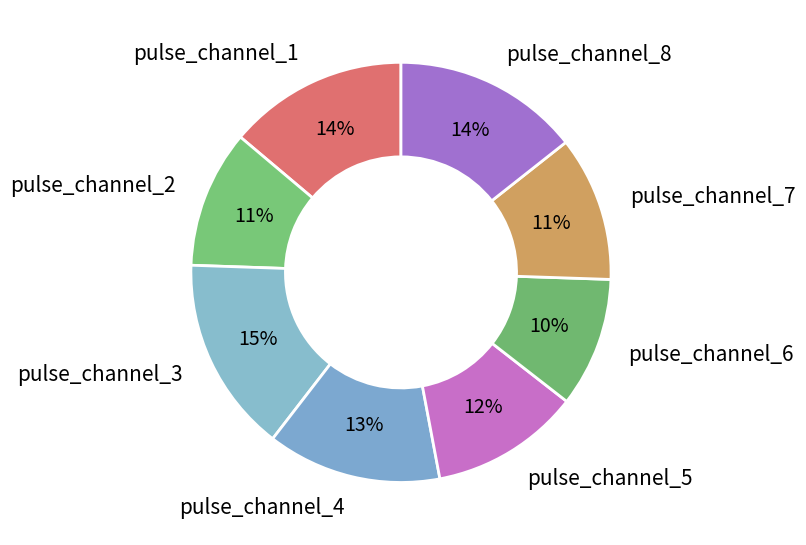

What percentage is the pulse_channel_5 slice, to the nearest percent?

12%